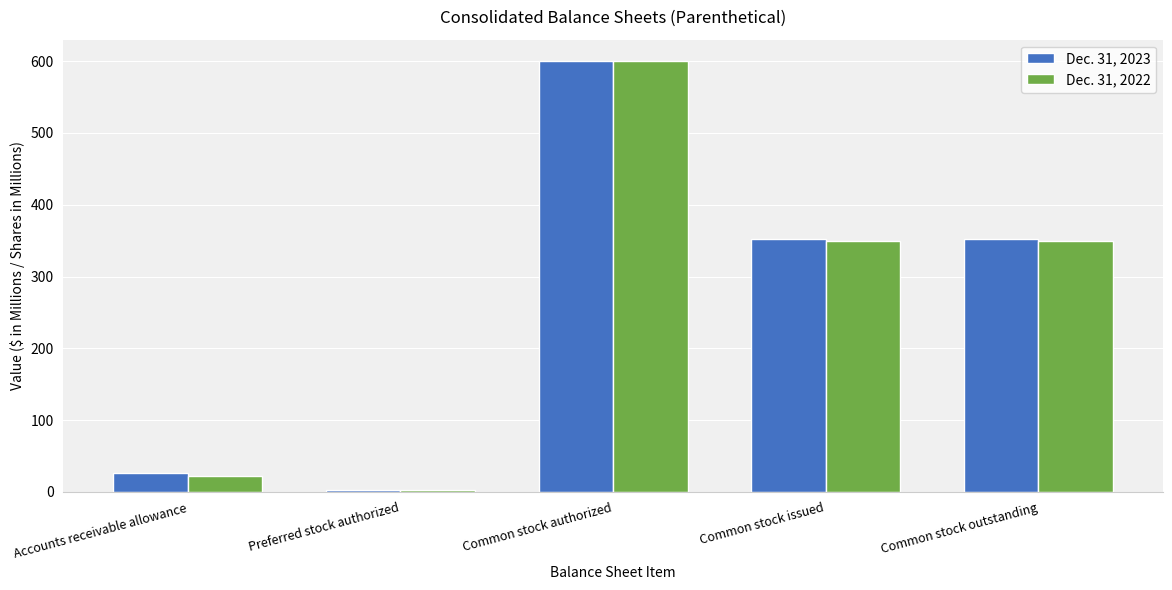

What is the total value across all series at Common stock issued?

702.3